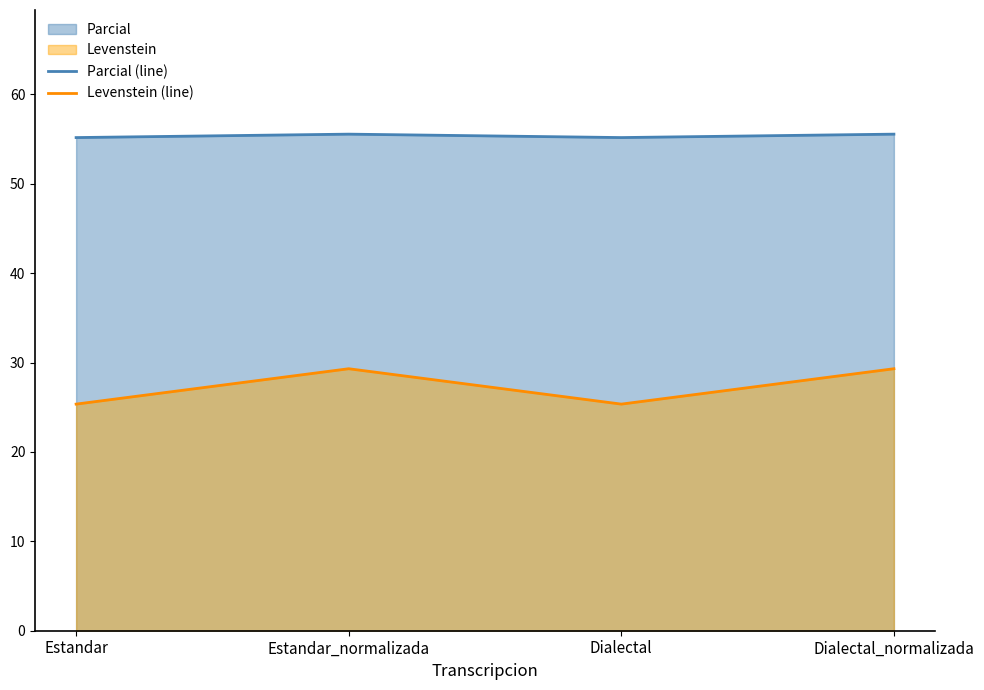

Does the chart display data point markers on the line(s)?

No